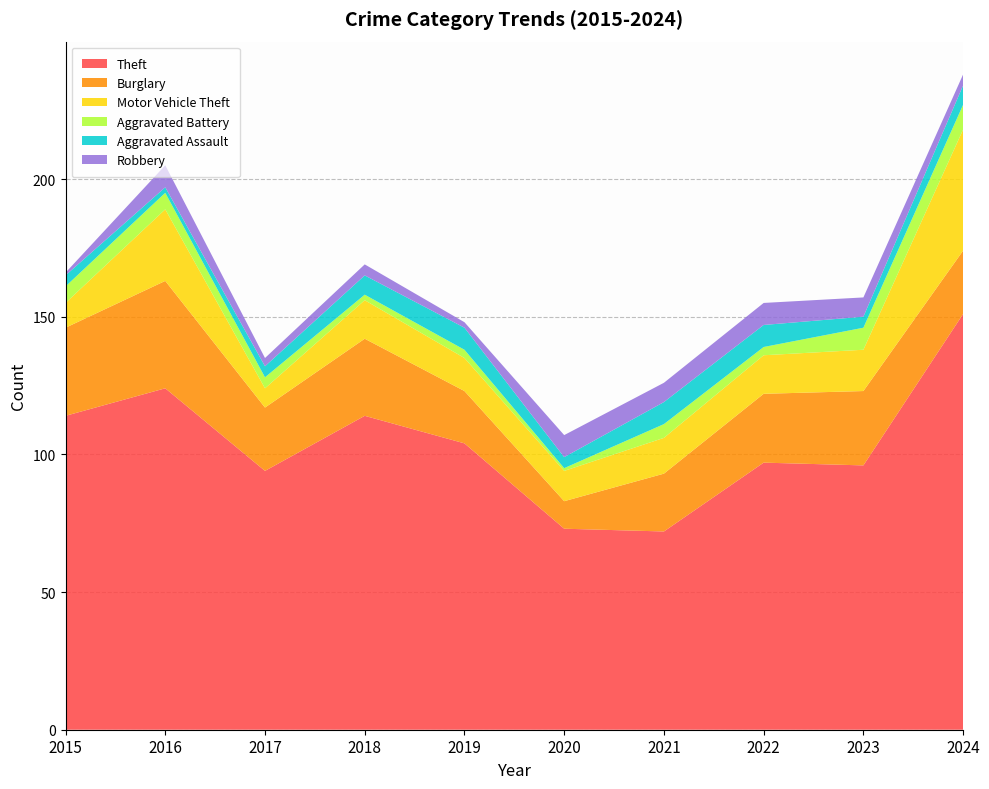

Reading right to left, what are all the values shown in this chart?

Theft: 151	96	97	72	73	104	114	94	124	114
Burglary: 23	27	25	21	10	19	28	23	39	32
Motor Vehicle Theft: 44	15	14	13	11	12	14	7	26	9
Aggravated Battery: 9	8	3	5	1	3	2	4	6	6
Aggravated Assault: 7	4	8	8	4	8	7	4	2	4
Robbery: 4	7	8	7	8	2	4	3	8	1